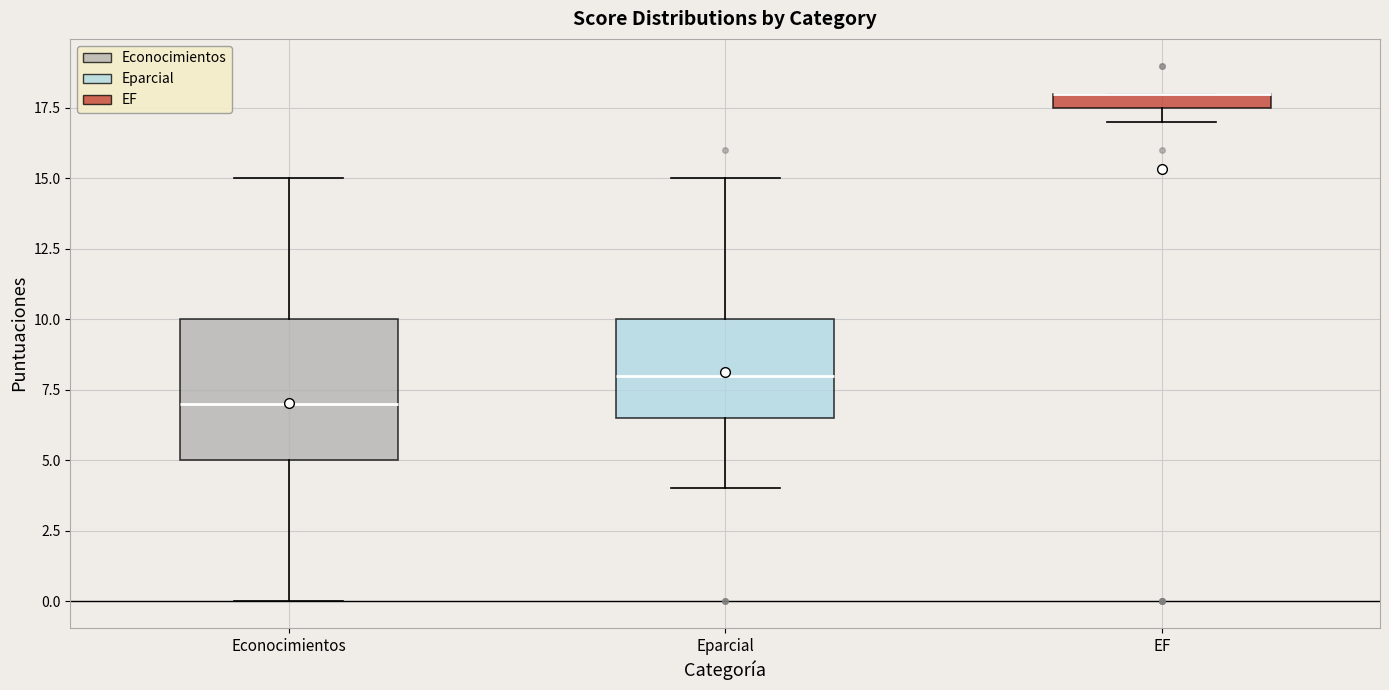

Which box is the tallest, from its lower edge to its upper edge?

Econocimientos